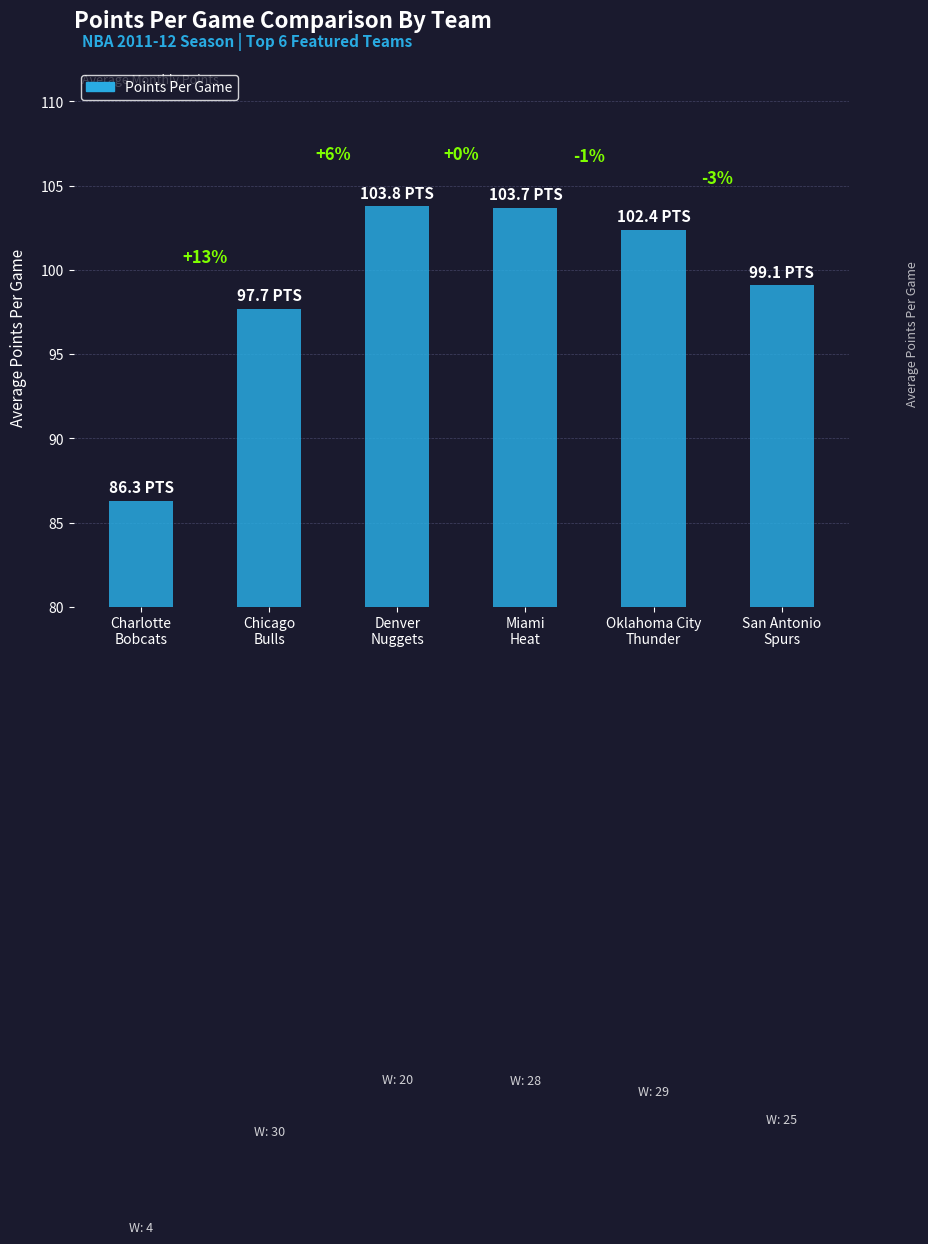

At which category does the chart reach its peak across all series?

Denver
Nuggets